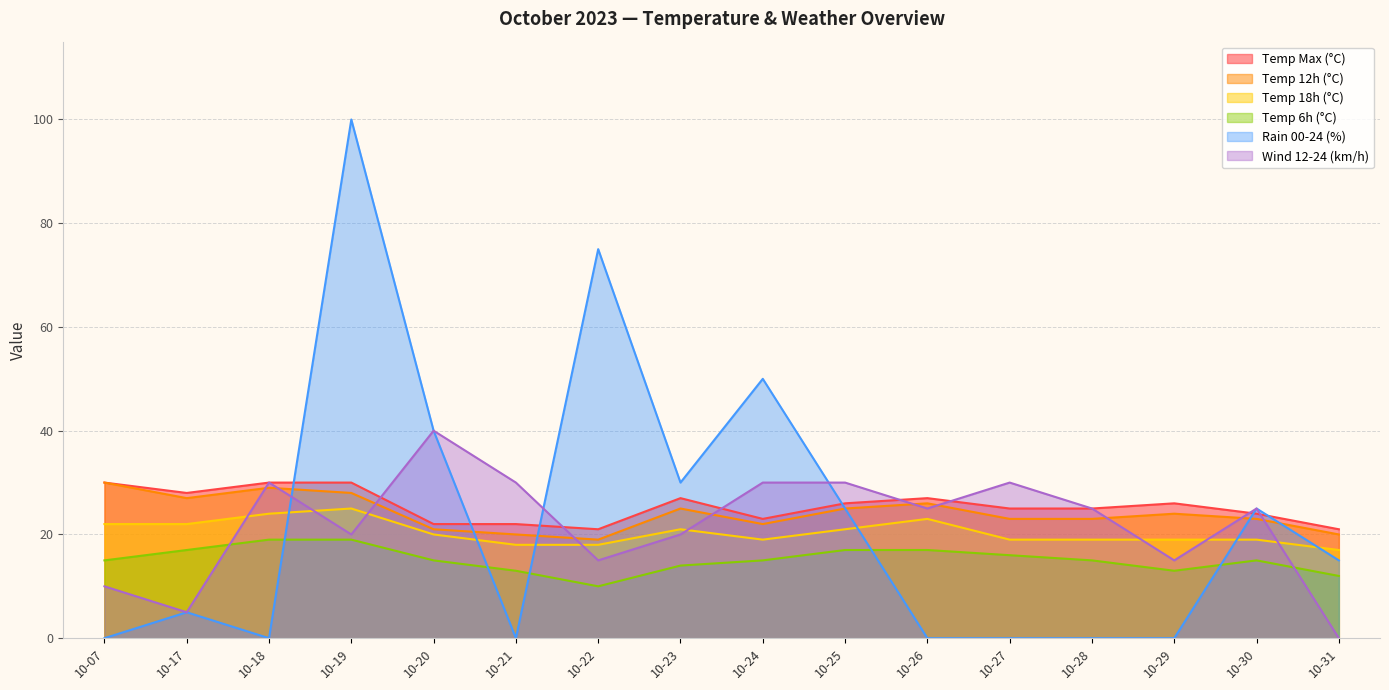

Reading right to left, list all the values displayed in this chart.

temp_max: 10-31=21	10-30=24	10-29=26	10-28=25	10-27=25	10-26=27	10-25=26	10-24=23	10-23=27	10-22=21	10-21=22	10-20=22	10-19=30	10-18=30	10-17=28	10-07=30
temp_12: 10-31=20	10-30=23	10-29=24	10-28=23	10-27=23	10-26=26	10-25=25	10-24=22	10-23=25	10-22=19	10-21=20	10-20=21	10-19=28	10-18=29	10-17=27	10-07=30
temp_18: 10-31=17	10-30=19	10-29=19	10-28=19	10-27=19	10-26=23	10-25=21	10-24=19	10-23=21	10-22=18	10-21=18	10-20=20	10-19=25	10-18=24	10-17=22	10-07=22
temp_6: 10-31=12	10-30=15	10-29=13	10-28=15	10-27=16	10-26=17	10-25=17	10-24=15	10-23=14	10-22=10	10-21=13	10-20=15	10-19=19	10-18=19	10-17=17	10-07=15
rain_00-24: 10-31=15	10-30=25	10-29=0	10-28=0	10-27=0	10-26=0	10-25=25	10-24=50	10-23=30	10-22=75	10-21=0	10-20=40	10-19=100	10-18=0	10-17=5	10-07=0
wind_12-24: 10-31=0	10-30=25	10-29=15	10-28=25	10-27=30	10-26=25	10-25=30	10-24=30	10-23=20	10-22=15	10-21=30	10-20=40	10-19=20	10-18=30	10-17=5	10-07=10